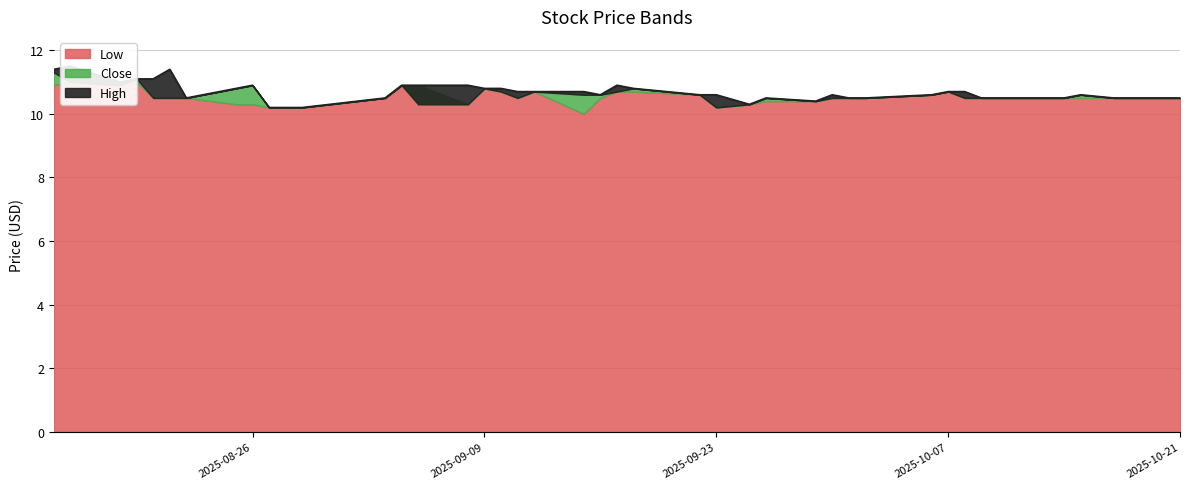

What is the label of the 12th point from the left?

2025-09-03